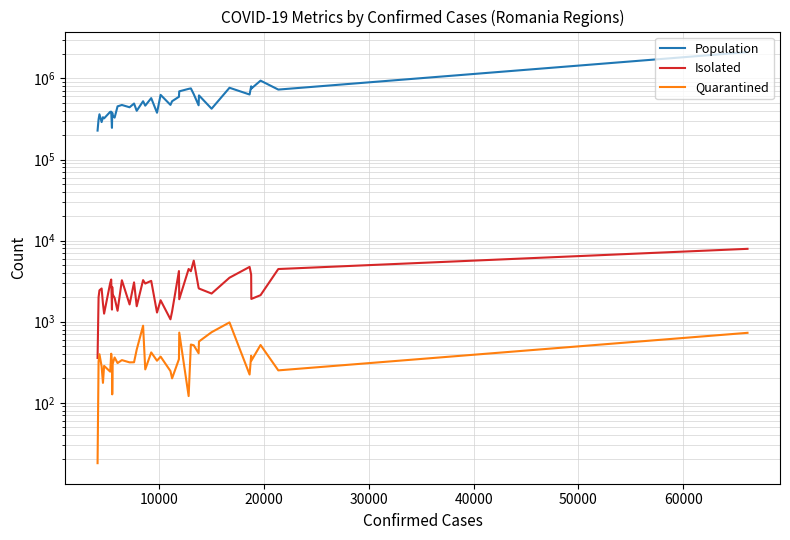

Does the chart display data point markers on the line(s)?

No